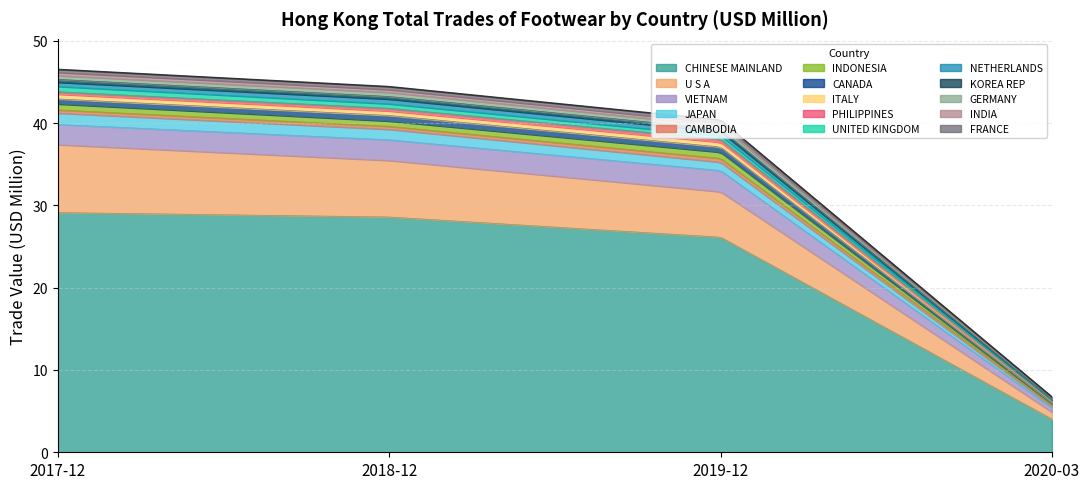

What is the difference between the highest and lowest values at GERMANY?

0.4